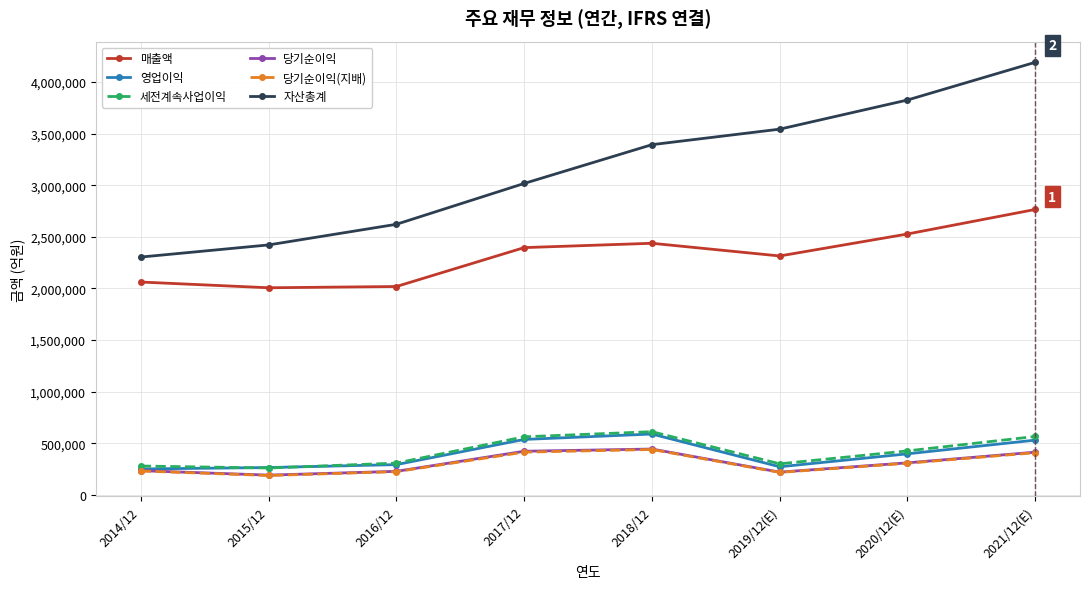

True or false: 자산총계 and 매출액 cross at least once.

False